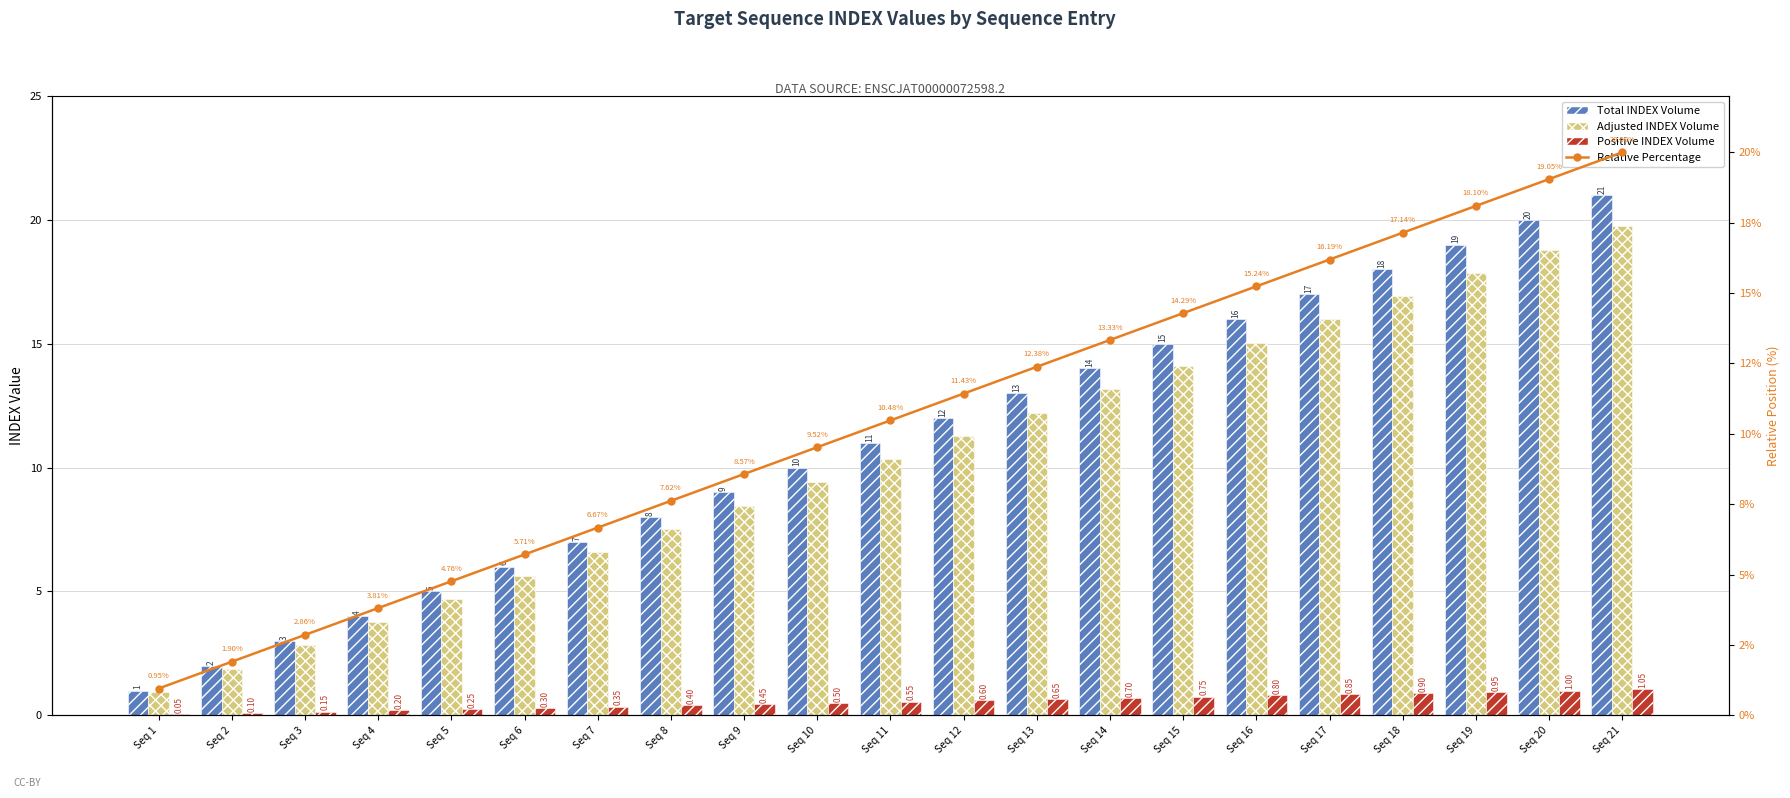

Rank the series at Seq 5 from lowest to highest value.

Positive INDEX Volume, Adjusted INDEX Volume, Relative Percentage, Total INDEX Volume